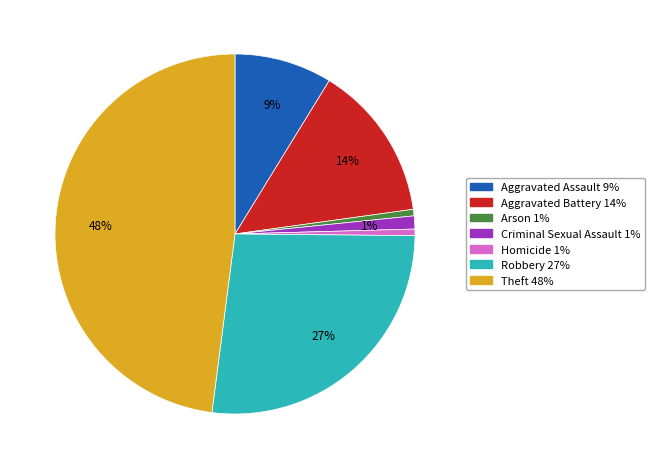

To the nearest percent, what portion does Homicide represent?

1%